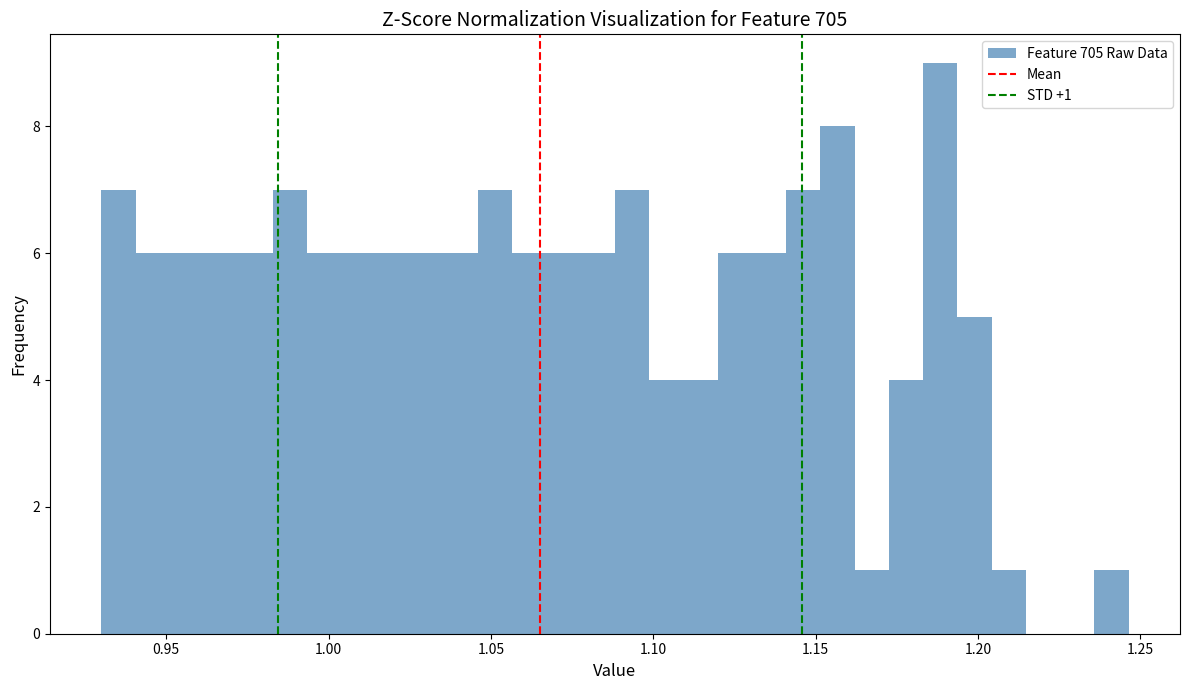

Read against the x-axis, roughly where is the centre of the tallest bar?

1.190